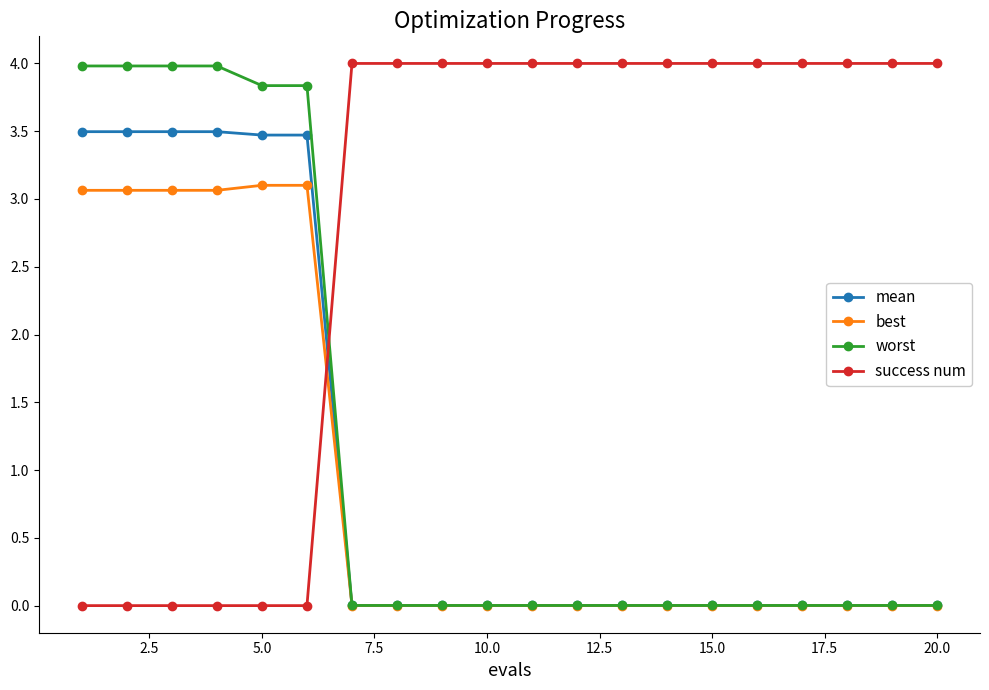

What is the greatest value displayed?

4.0